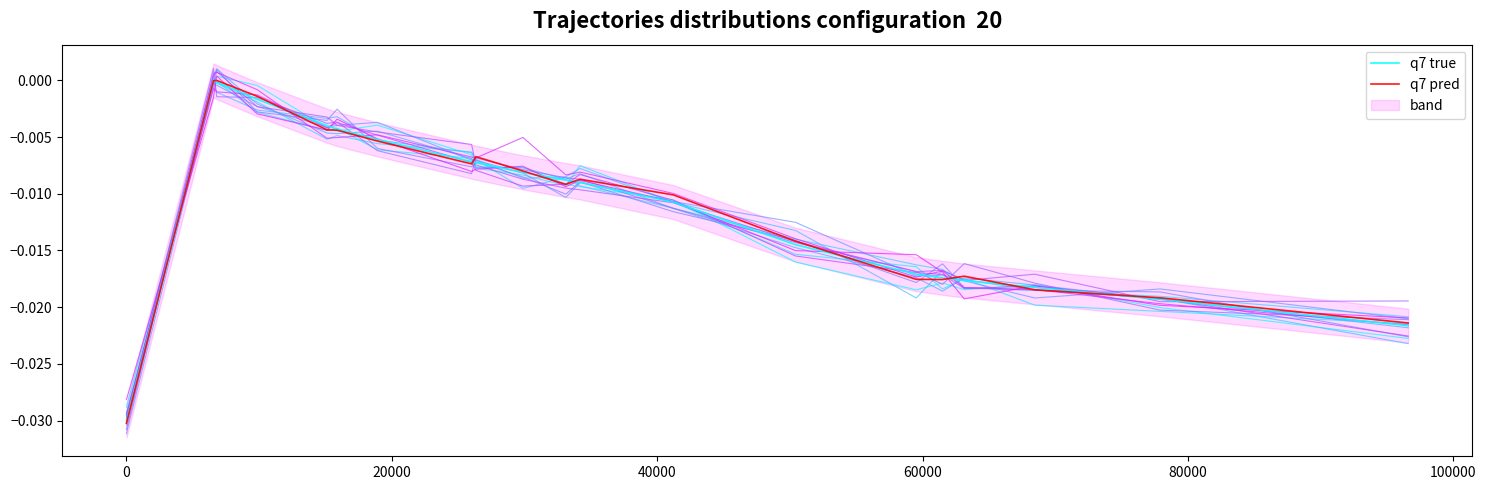

List the series in order of their peak value, lowest first.

q7 pred, q7 true